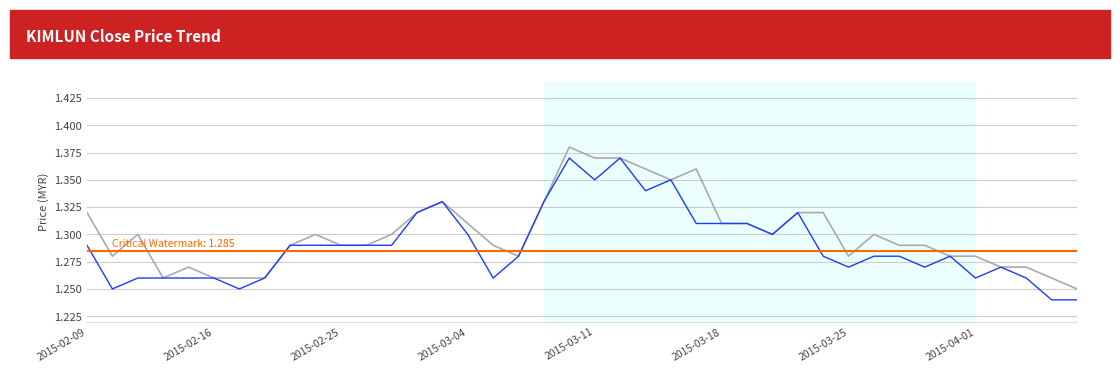

Rank the series by their maximum value, from highest to lowest.

high, close